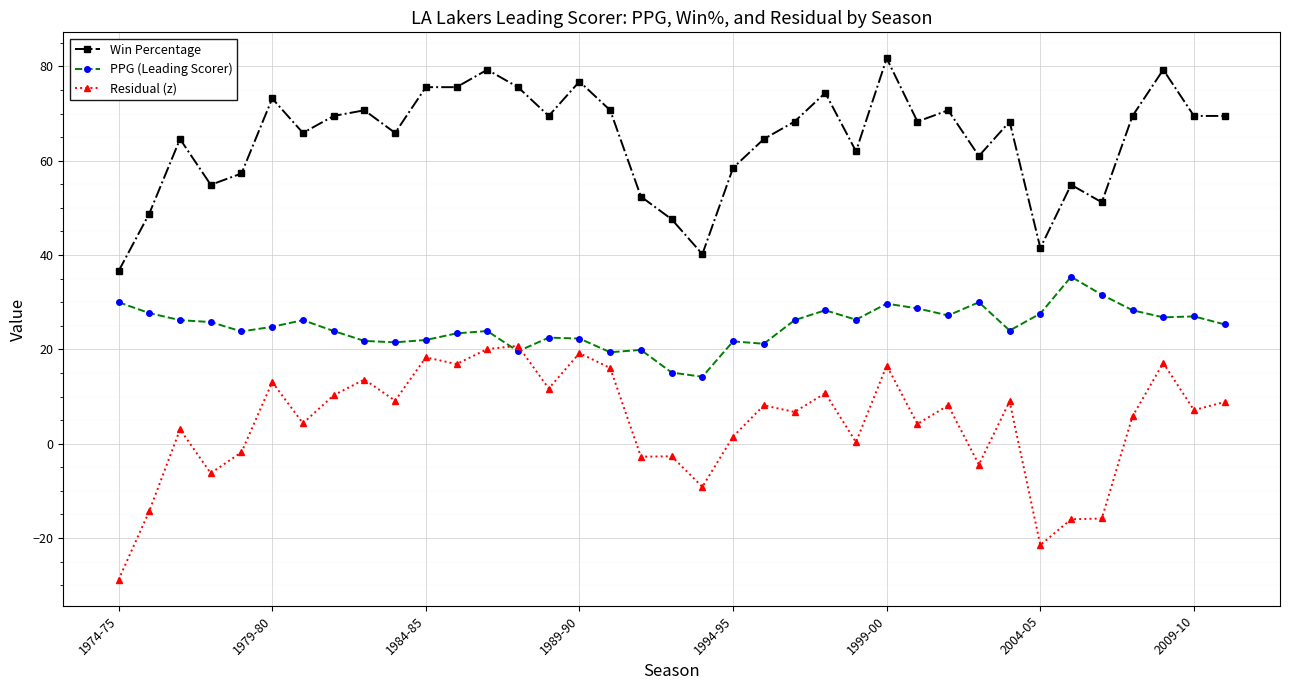

Which series has the largest total across all categories?

Win Percentage